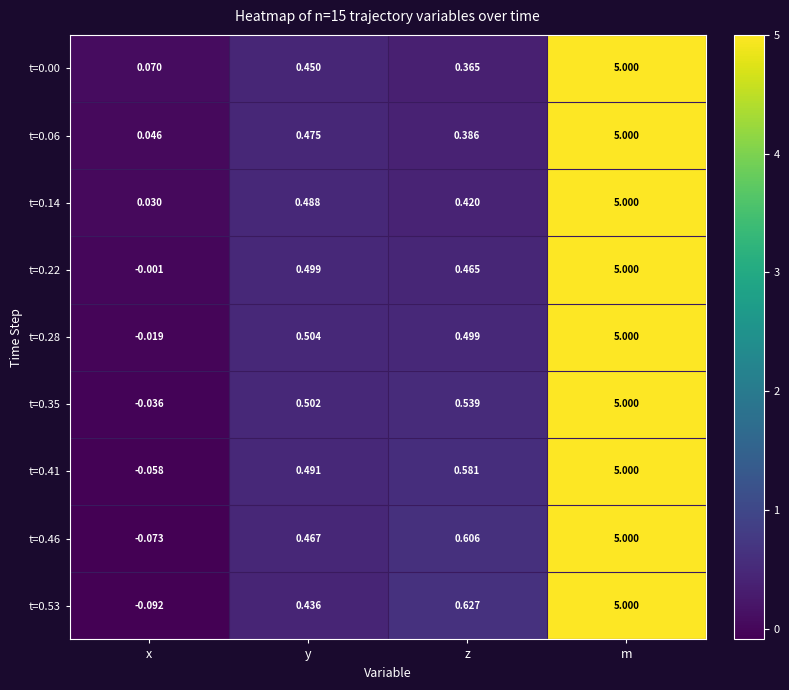

Where does the t=0.28 series first go above 0?

y